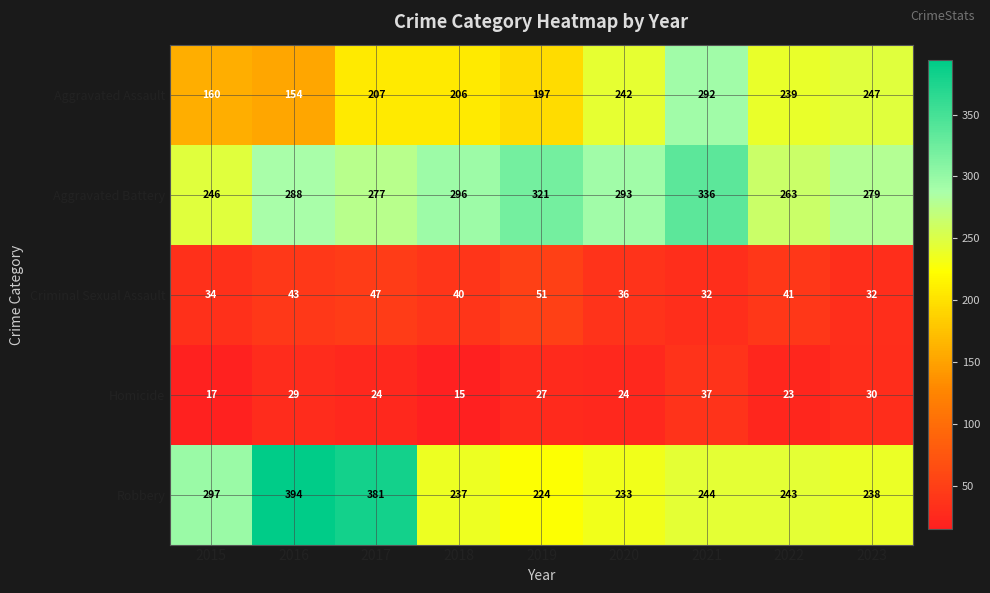

What is the sum of the Aggravated Assault values at 2019 and 2016?

351